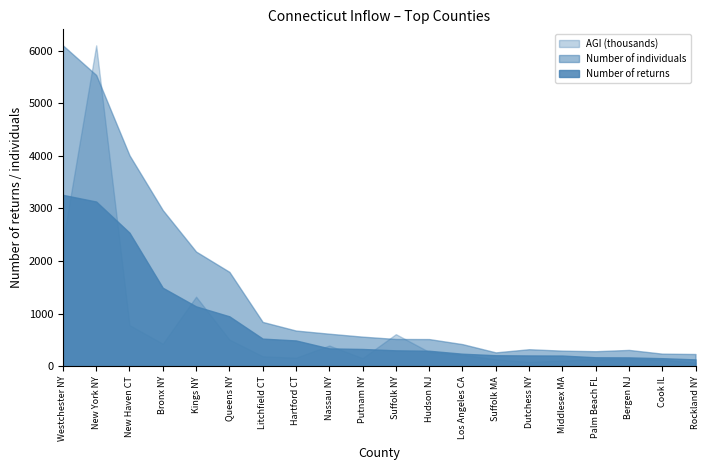

Which has a higher value, Hudson NJ or Bronx NY?

Bronx NY